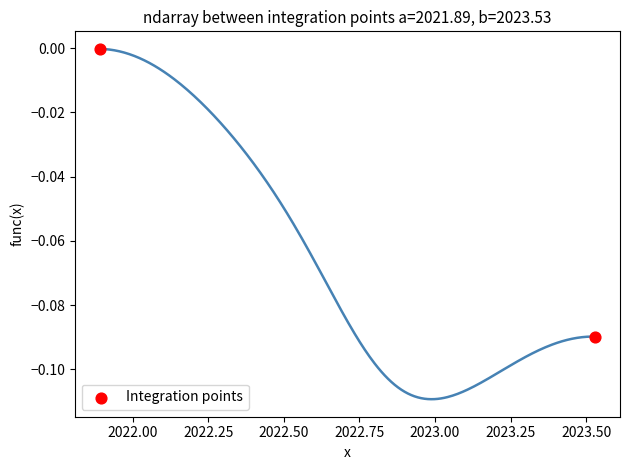

What is the range of X values (max minus min)?

1.6